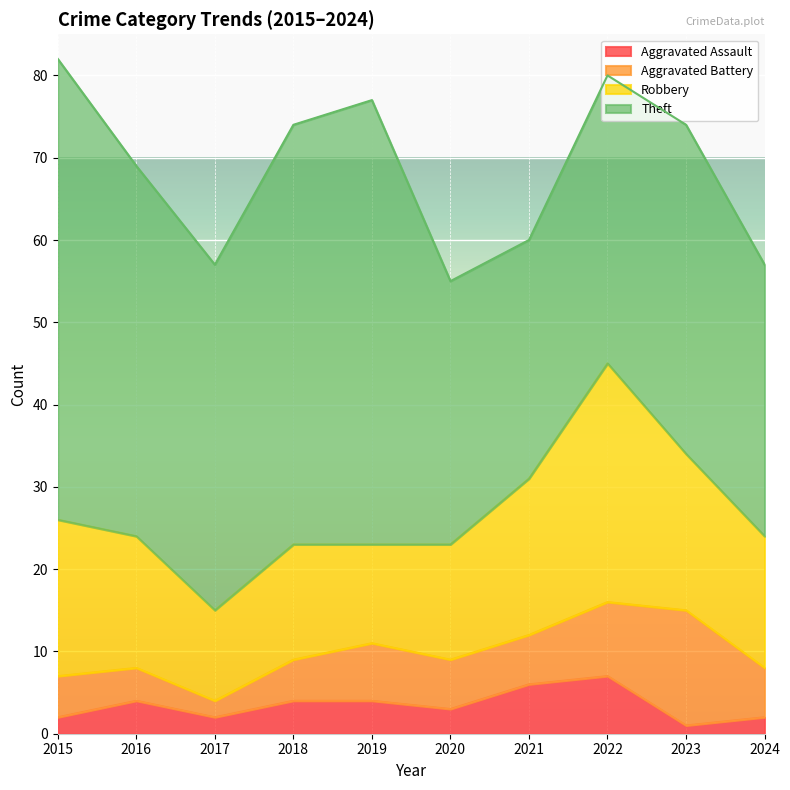

Does the chart display data point markers on the line(s)?

No